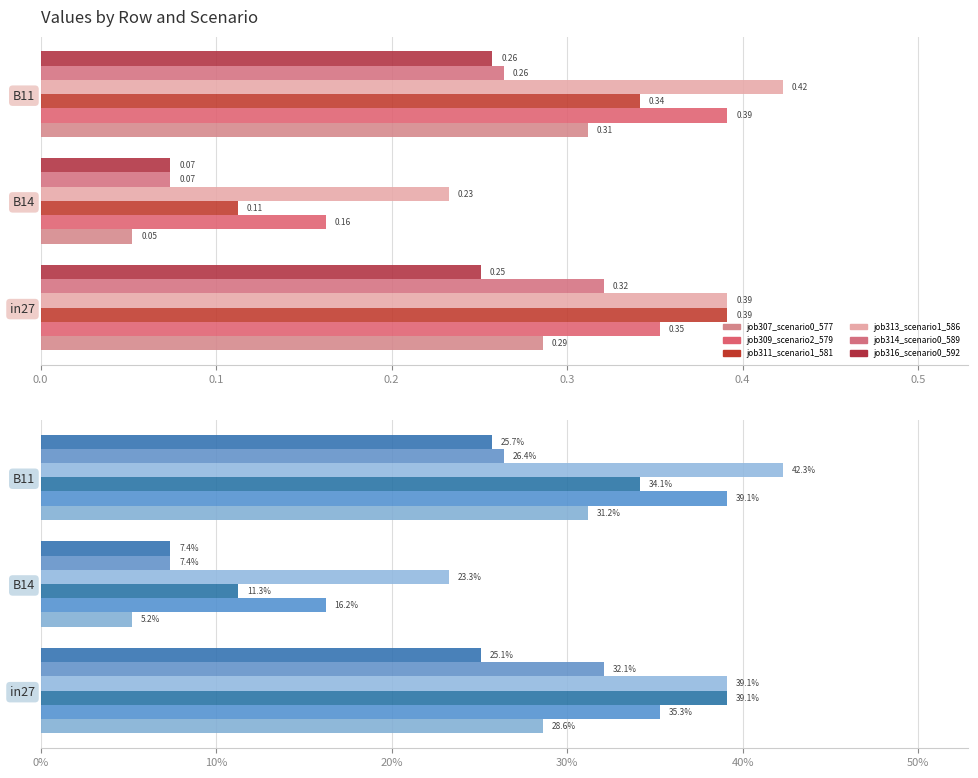

What are all the series names shown in the legend?

job307_scenario0_577, job309_scenario2_579, job311_scenario1_581, job313_scenario1_586, job314_scenario0_589, job316_scenario0_592